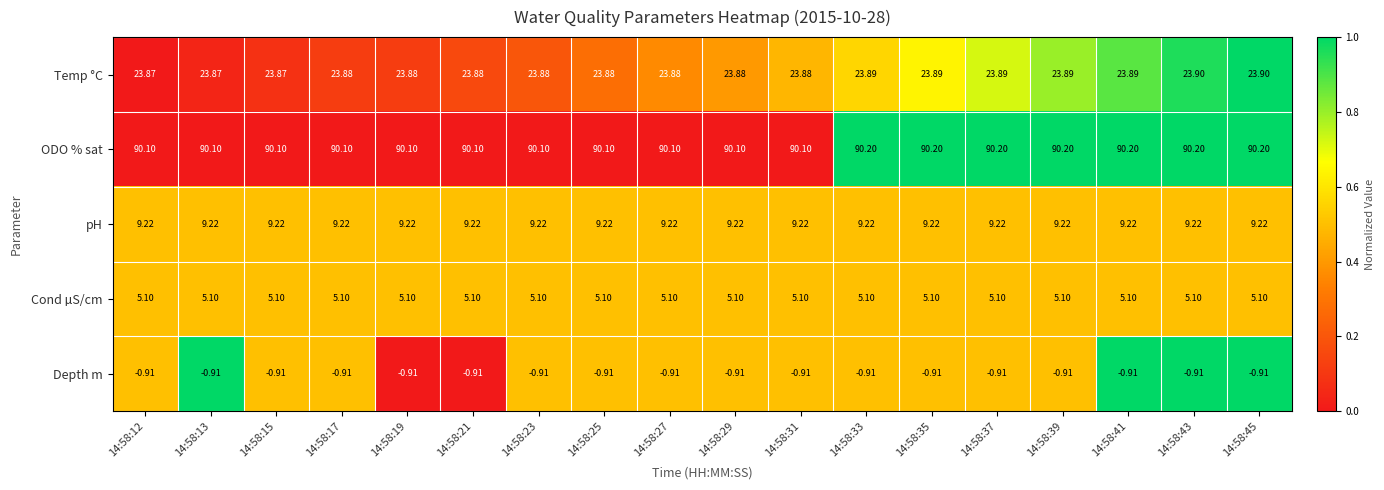

Which series has the widest spread of values?

ODO % sat